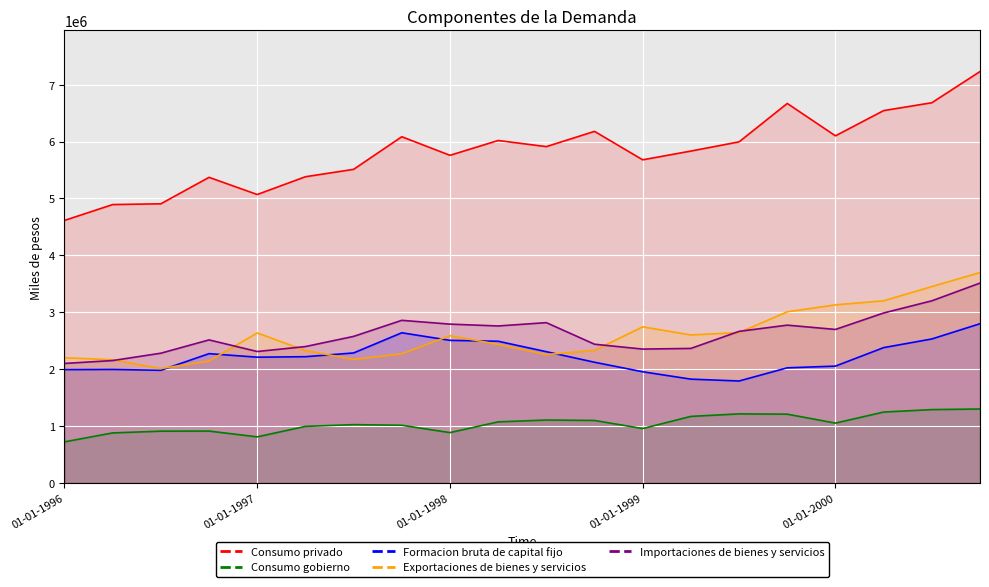

How many lines are shown in the chart?

5